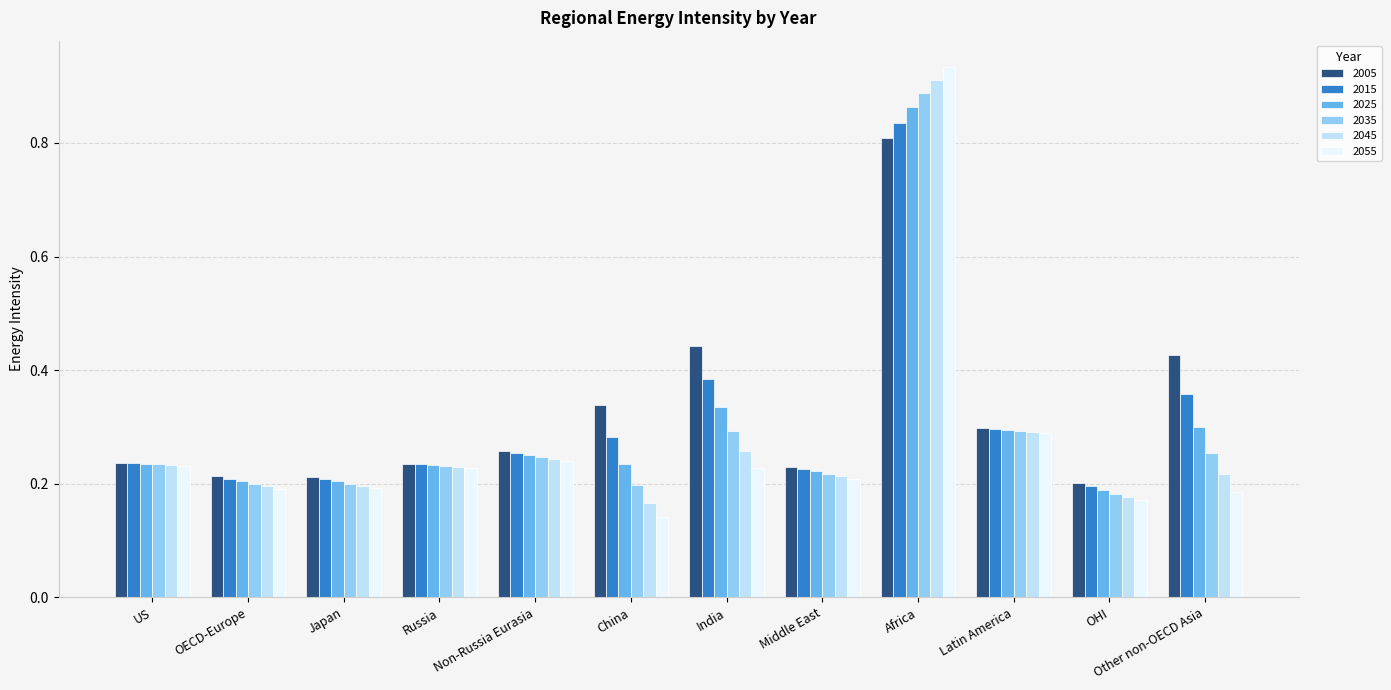

How many categories are shown in the chart?

12